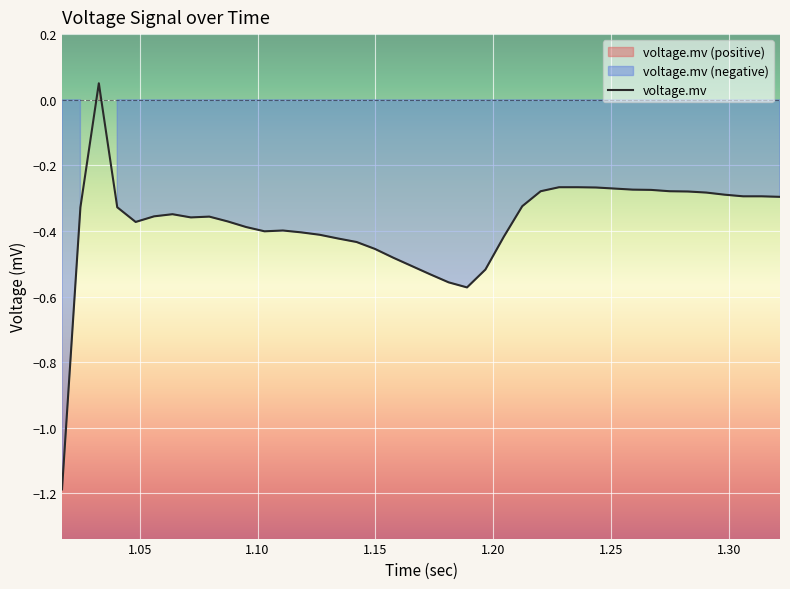

How many negative values are there?

39